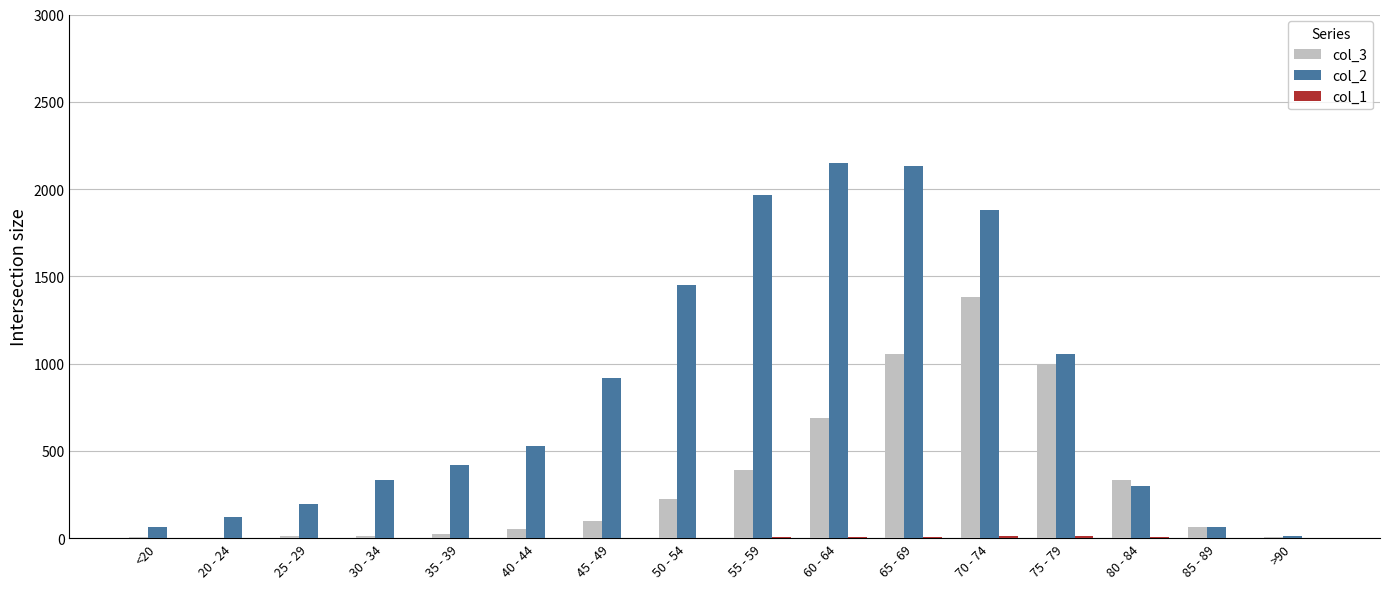

Which series has the largest total across all categories?

col_2